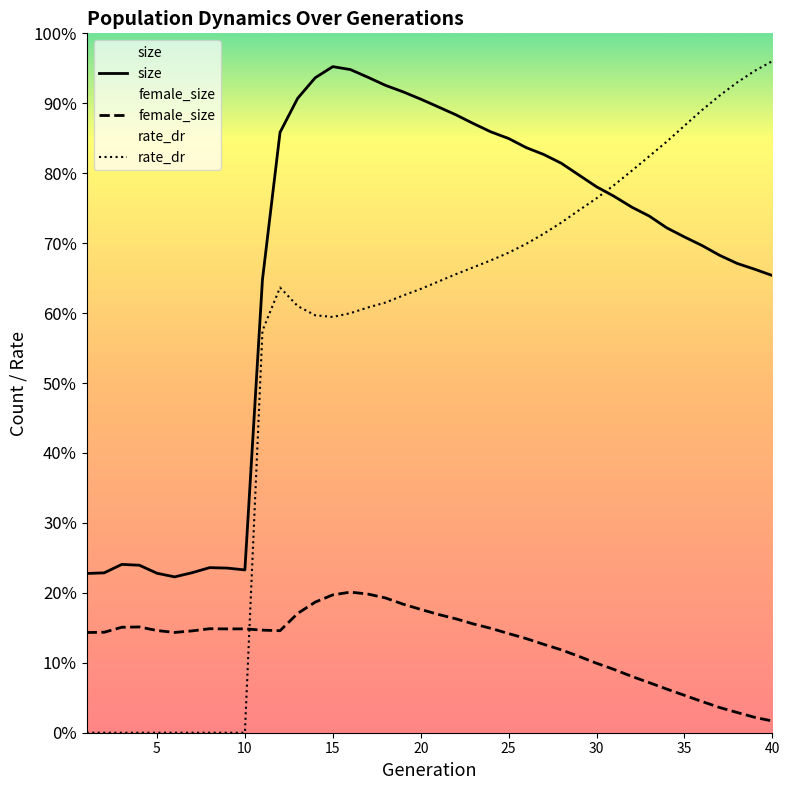

The size series shows 322101.0 at 16. True or false?

True